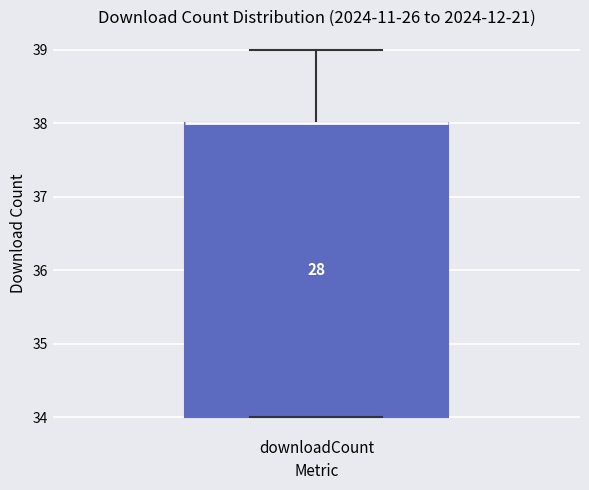

Read this box plot against the y-axis: the position of the median line, the range covered by the box, and the ends of both whiskers. The values are not printed on the chart, so give them approximately, as read against the axis.

median 38 (drawn on the box's upper edge), box 34 to 38, whiskers 34 to 39